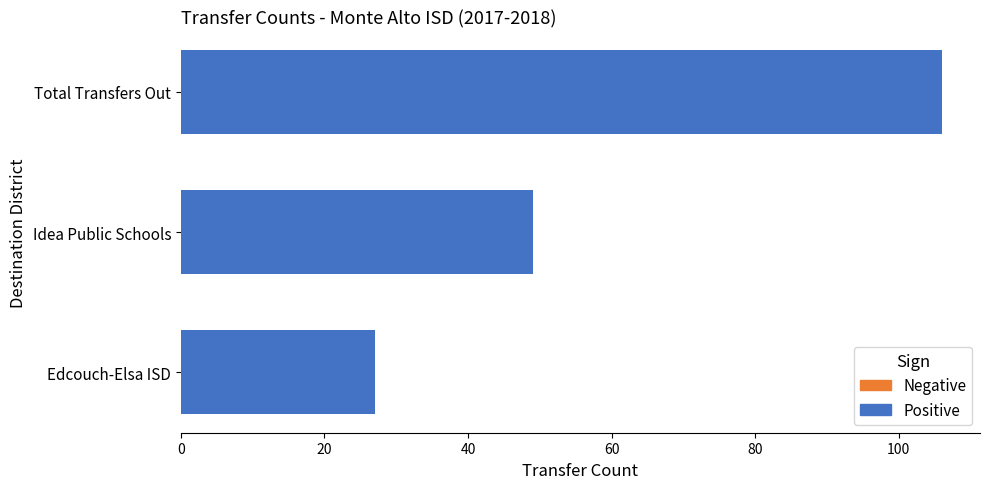

Is it true that the value at Edcouch-Elsa ISD is 27?

True